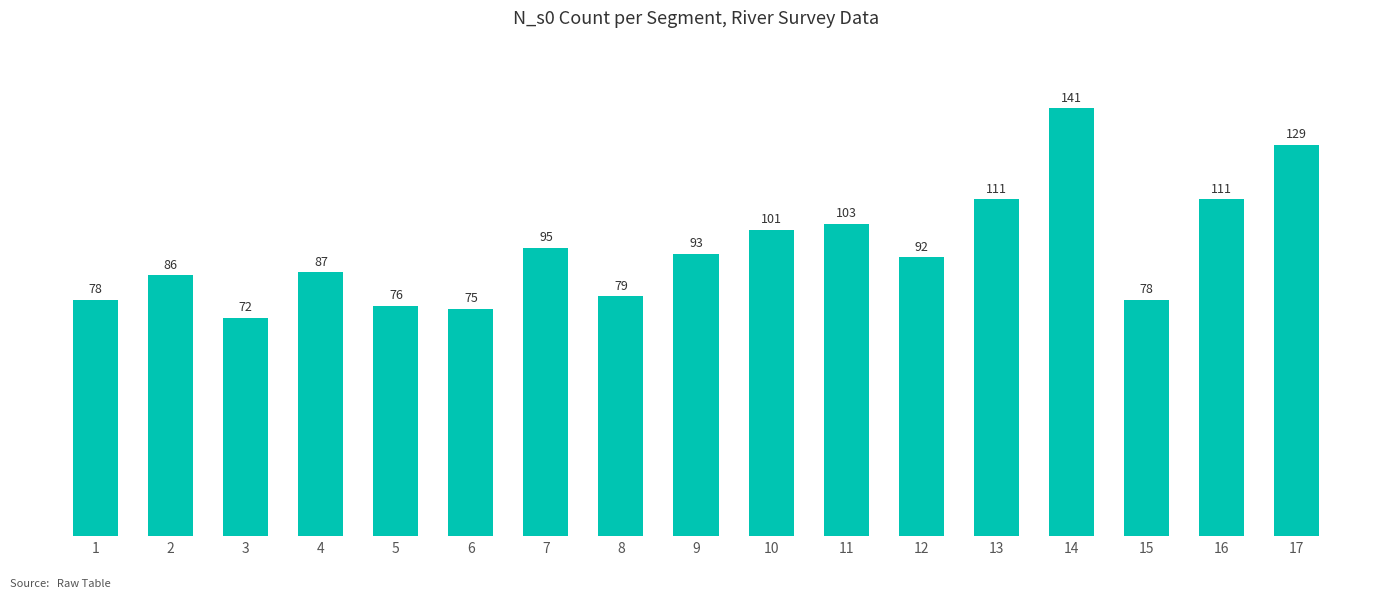

What is the minimum value shown in the chart?

72